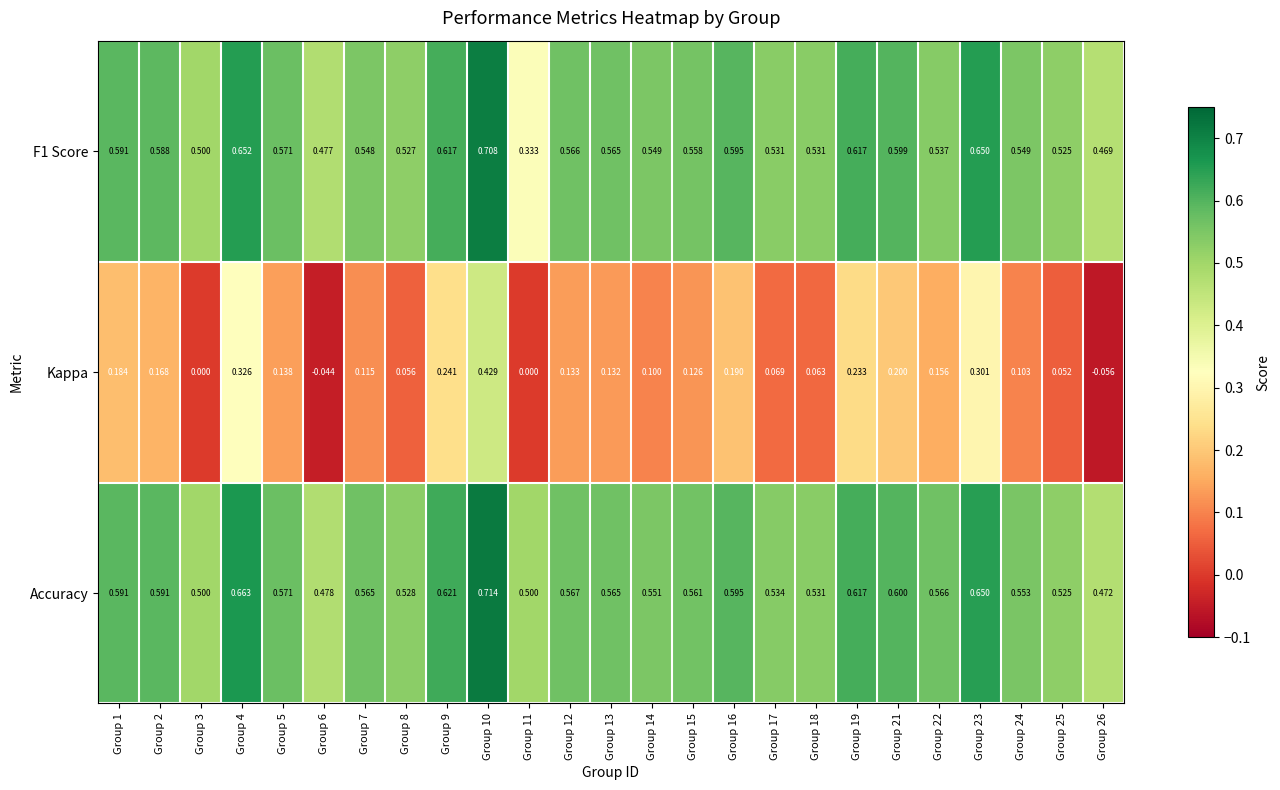

Is the value of Accuracy at Group 8 greater than the value of F1 Score at Group 26?

Yes